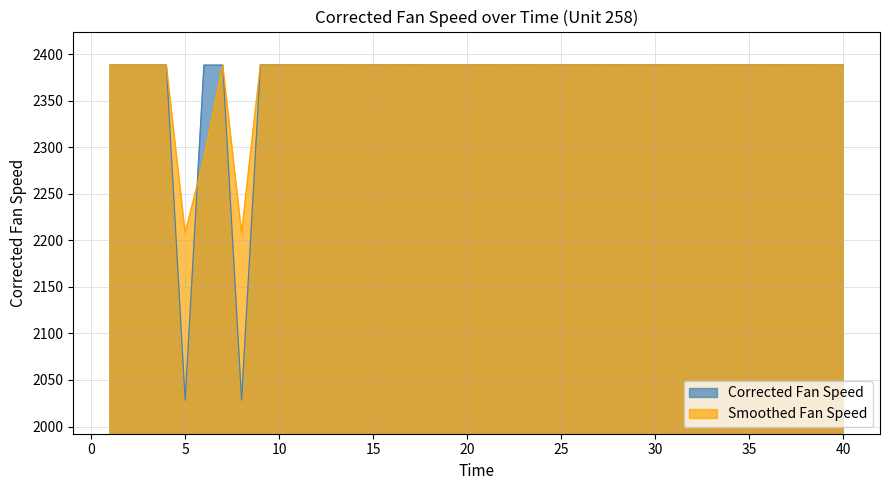

At which label is Corrected Fan Speed closest to 2208?

5